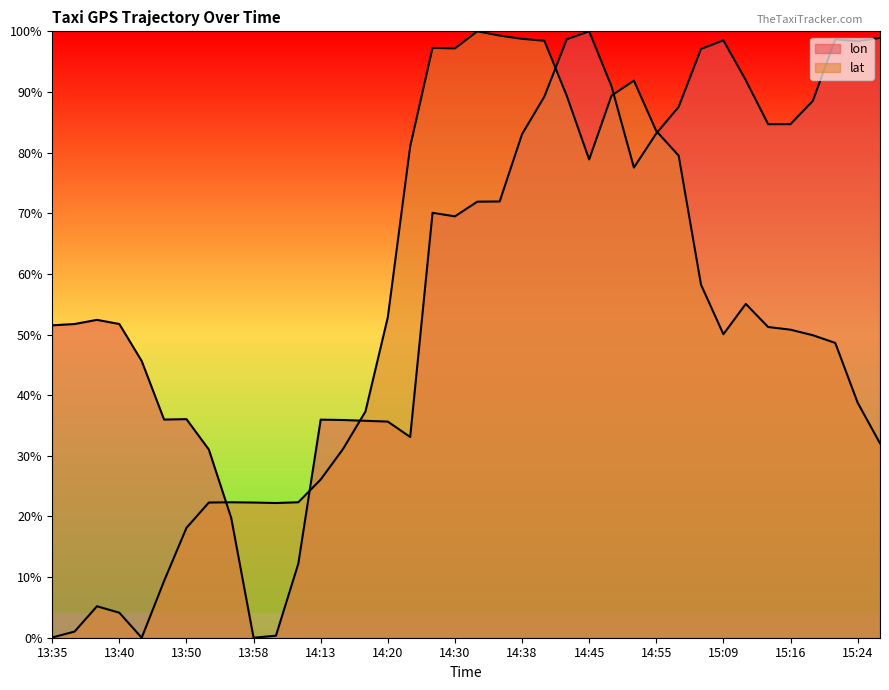

List the series in order of their overall mean, highest first.

lon, lat